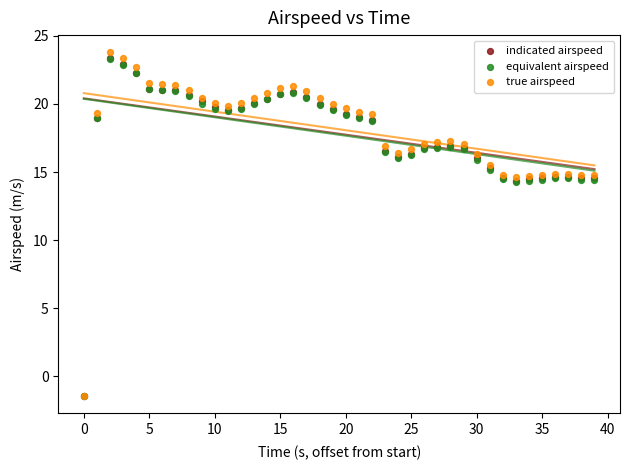

Which series contains the highest Y value?

true airspeed